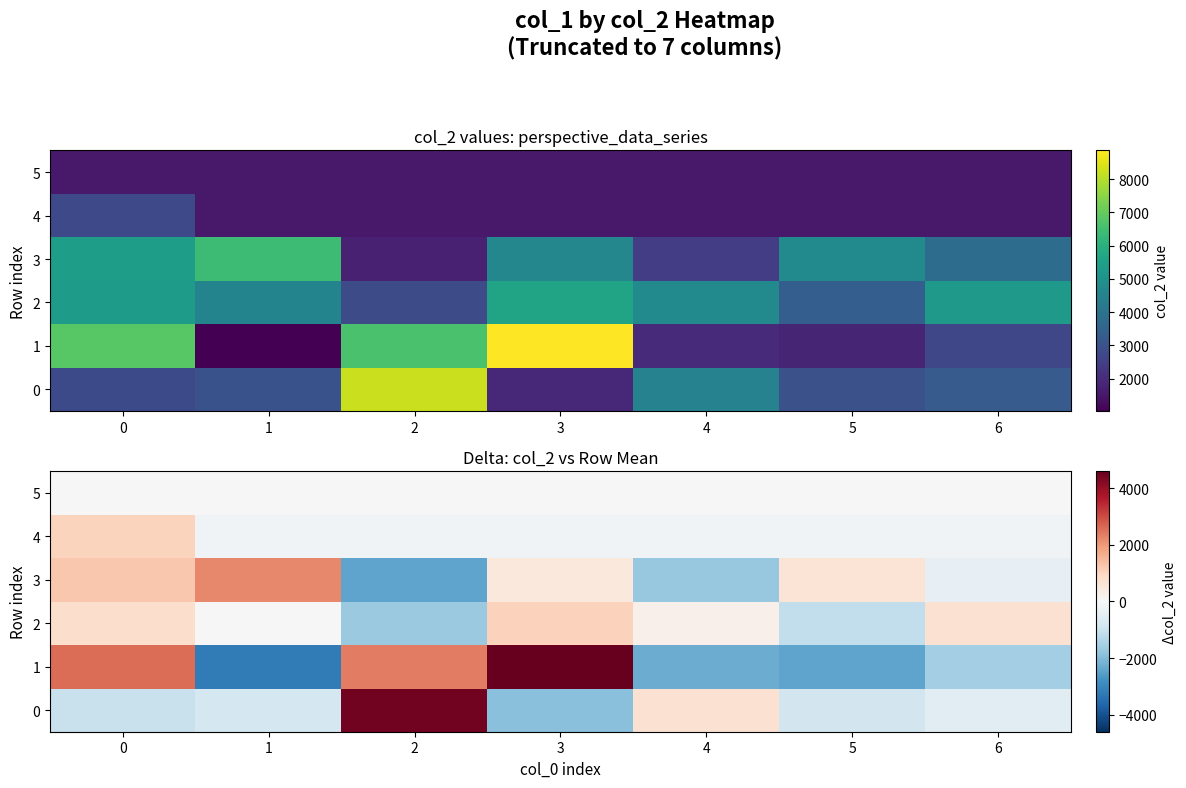

List the series in order of their peak value, lowest first.

5, 4, 2, 3, 0, 1